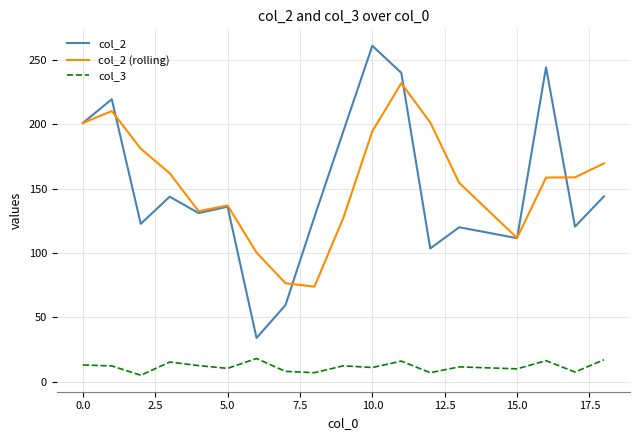

True or false: col_3 and col_2 intersect in this chart.

False